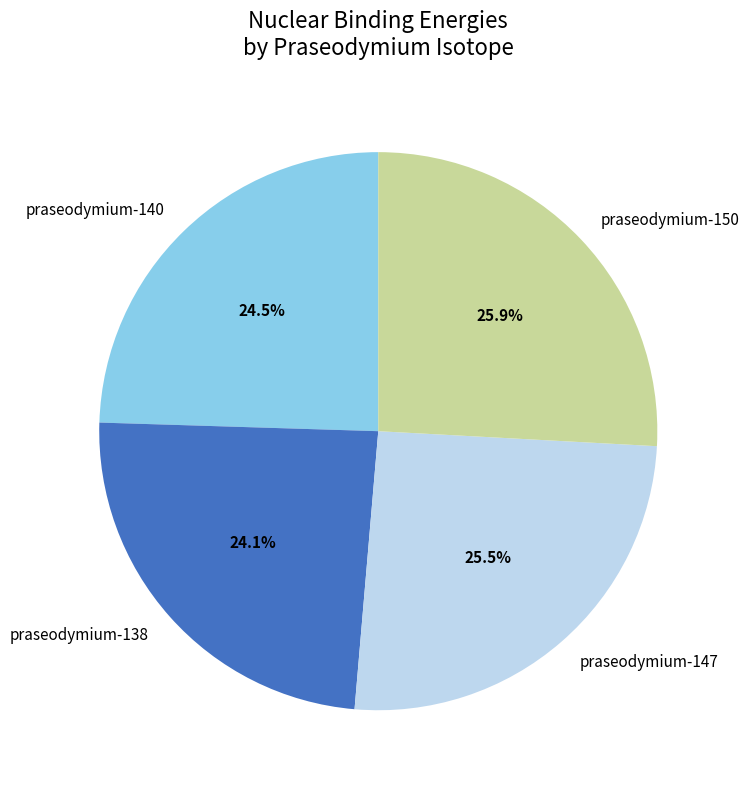

To the nearest percent, what is the difference between the largest and smallest slice percentages?

2%